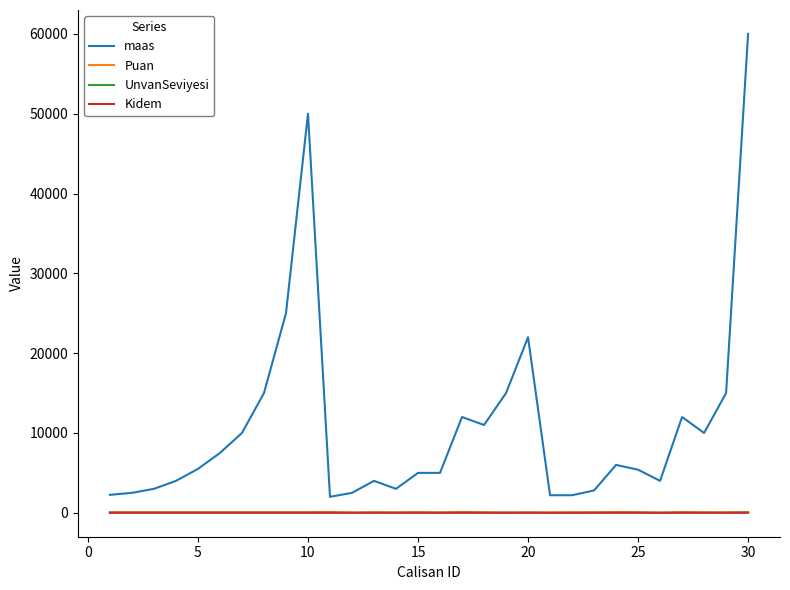

Which series has the largest total across all categories?

maas